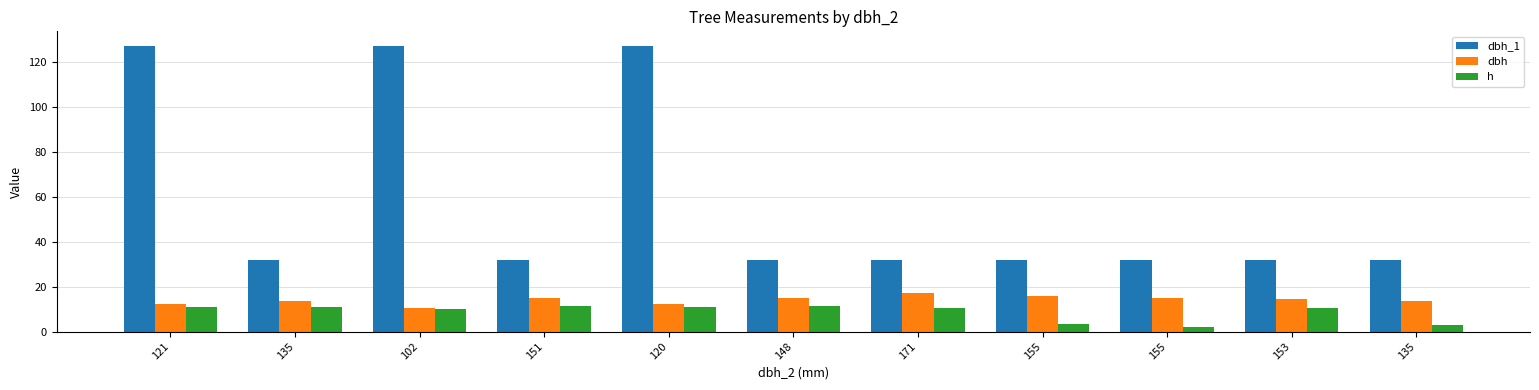

What is the highest value of the h series?

11.5